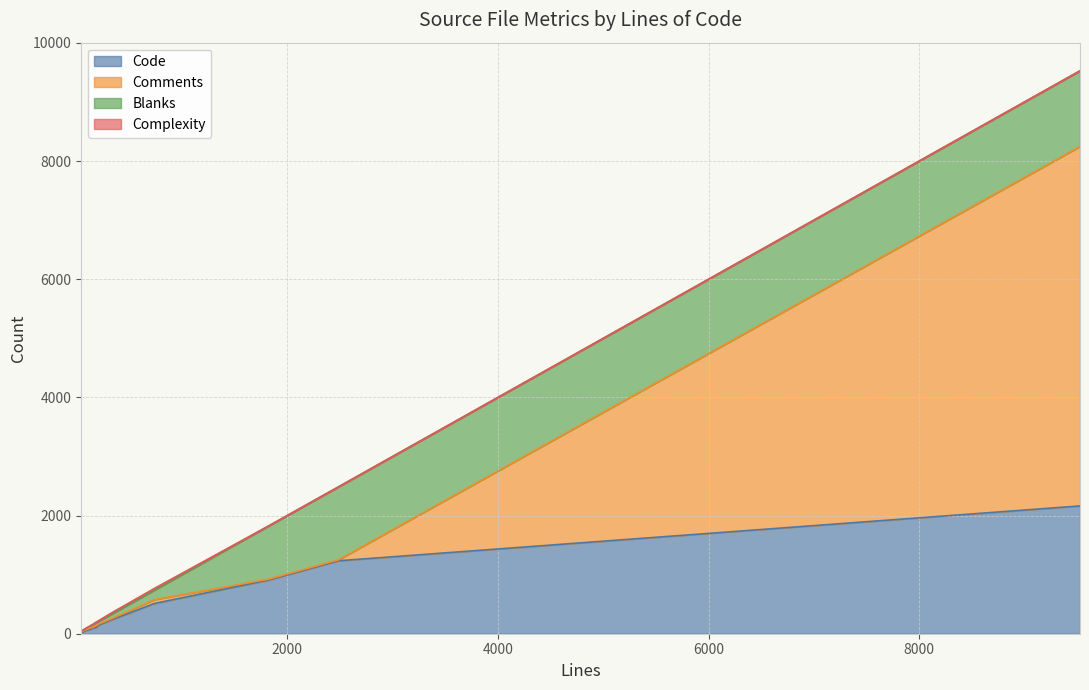

Does the chart display data point markers on the line(s)?

No